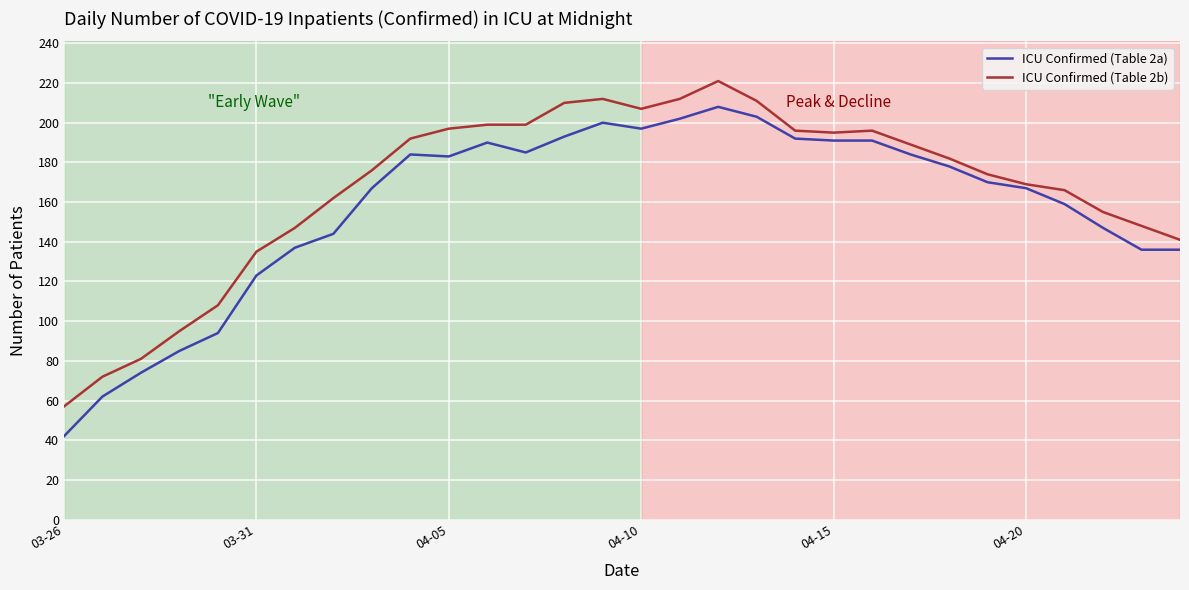

What are all the series names shown in the legend?

ICU Confirmed (Table 2a), ICU Confirmed (Table 2b)